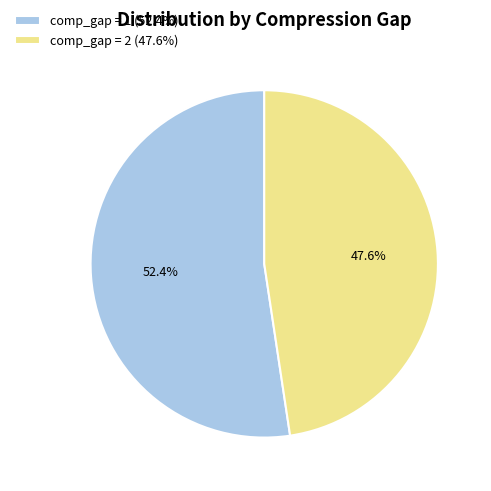

Which slice is the largest?

comp_gap = 1 (52.4%)